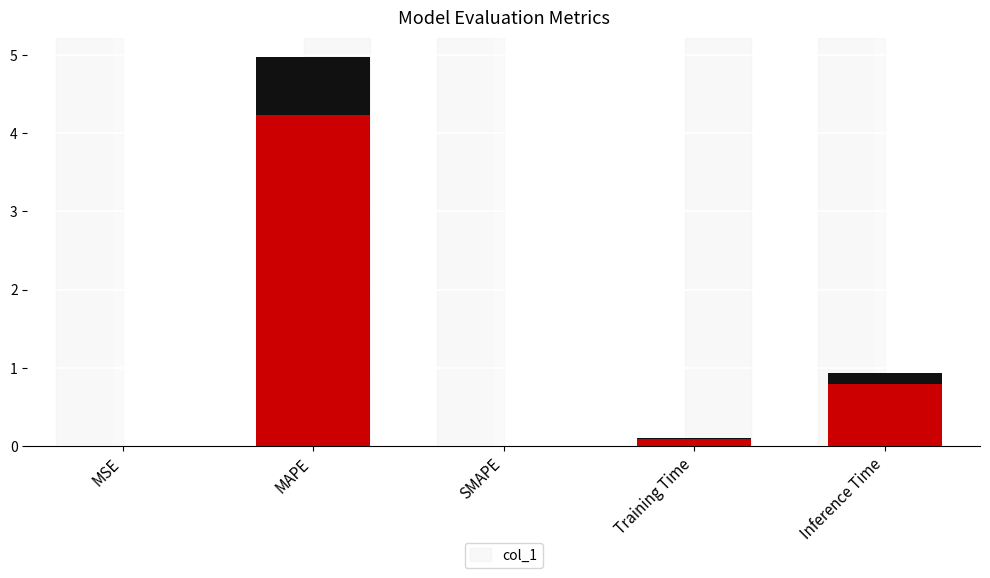

Is it true that the value at MSE is 0.0?

False